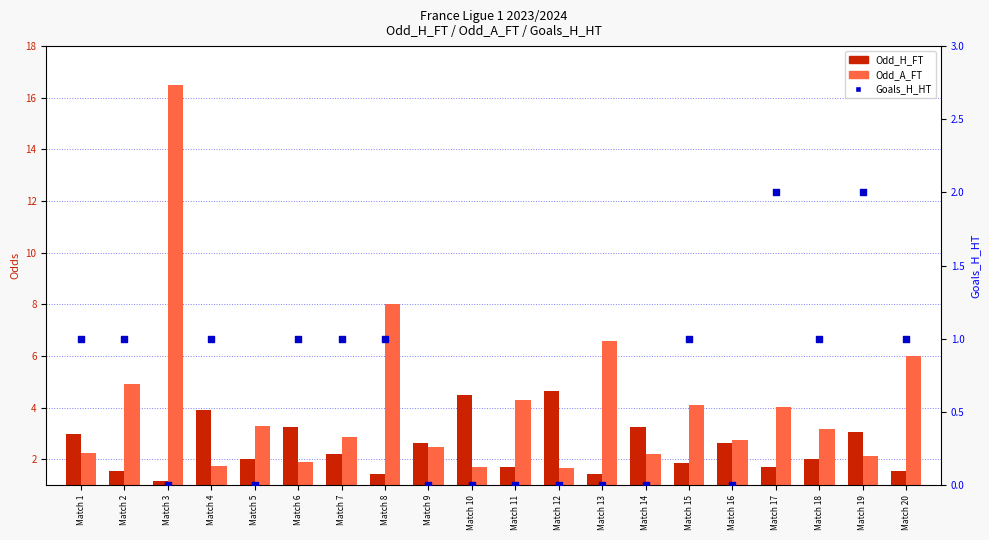

At how many categories does at least one series exceed 5?

4